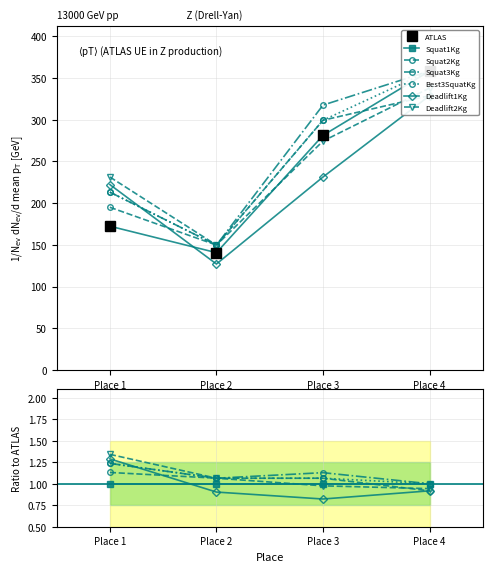

The Deadlift2Kg series shows 231.3 at Place 1. True or false?

True